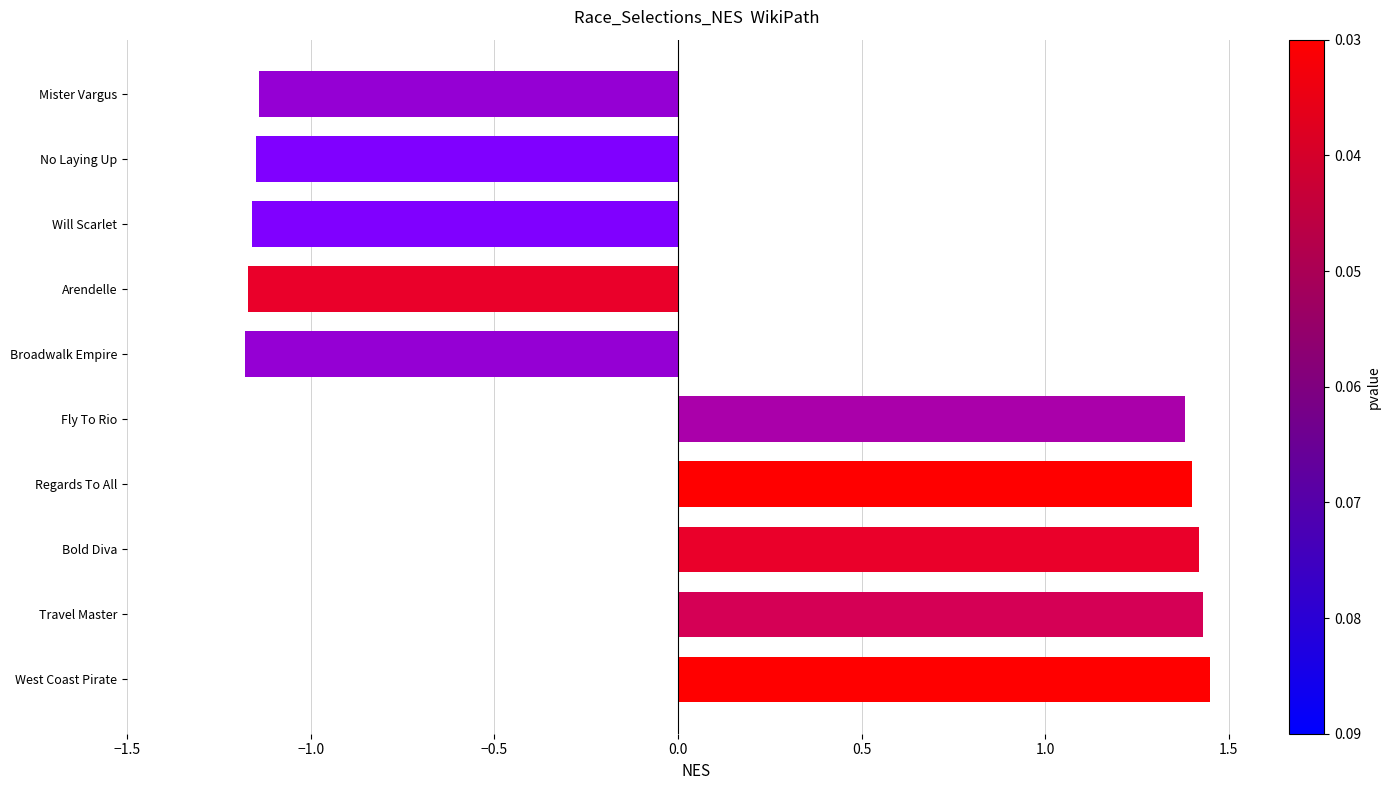

The value at Arendelle is -1.2. True or false?

True